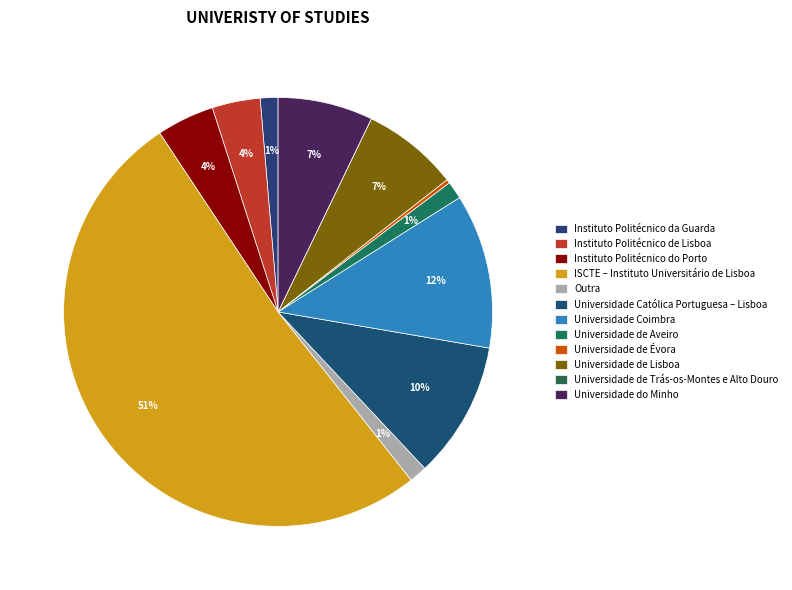

To the nearest percent, what is the average slice percentage?

8%